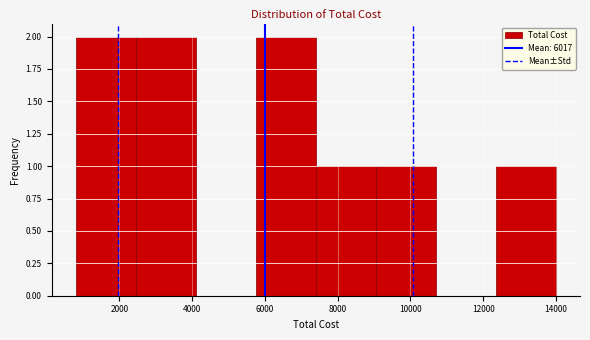

How tall is the bar that spans 2450 to 4100 on the x-axis? Neither the bar edges nor the heights are printed on the chart, so give them approximately, as read against the axes.

2